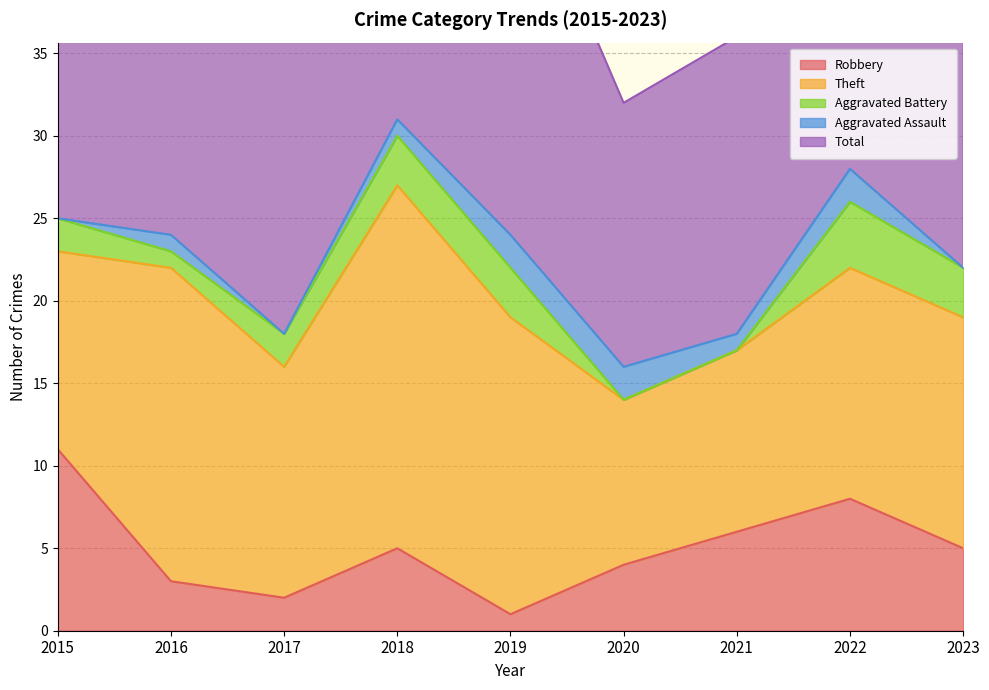

Count the Aggravated Assault values in the range 0 to 2.

9